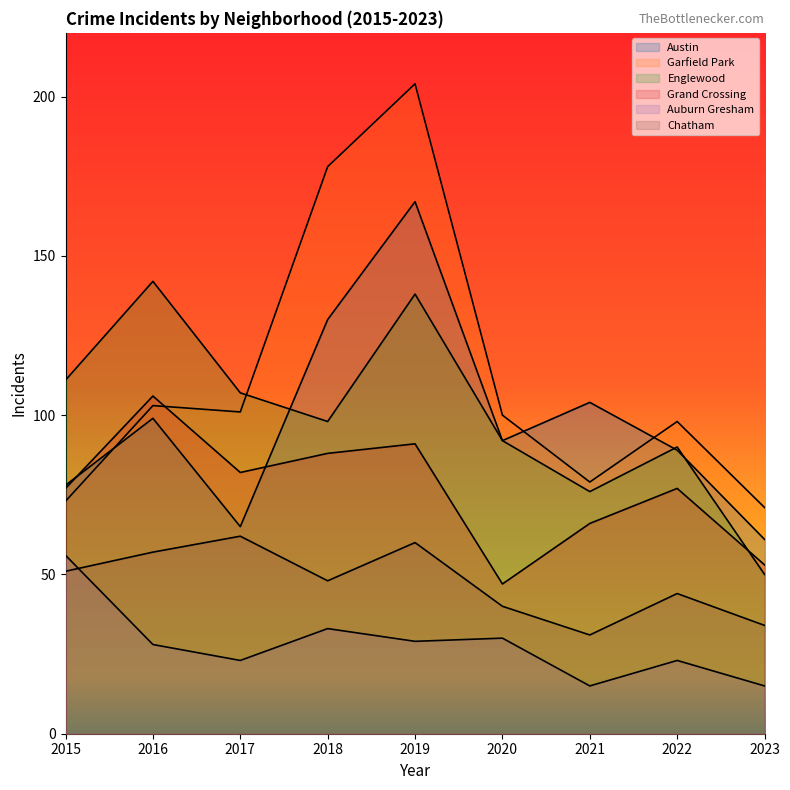

How many data points does each series have?

9